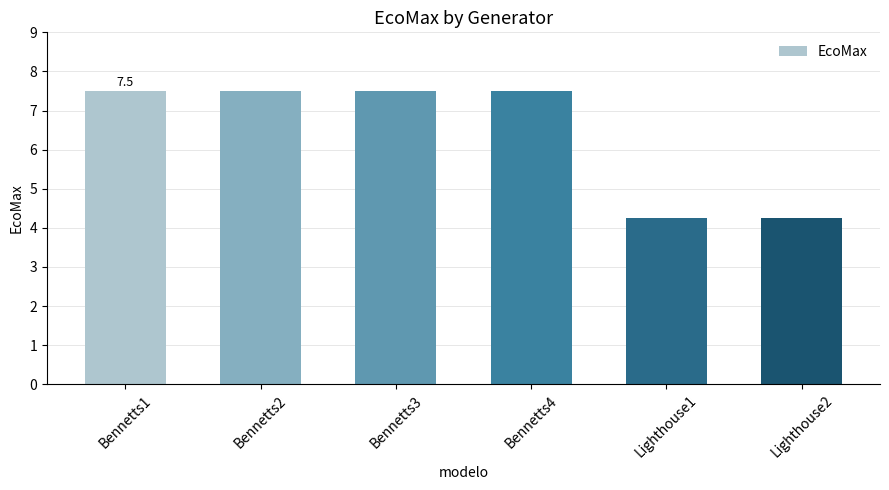

What is the value of the 1st bar from the left?

7.5